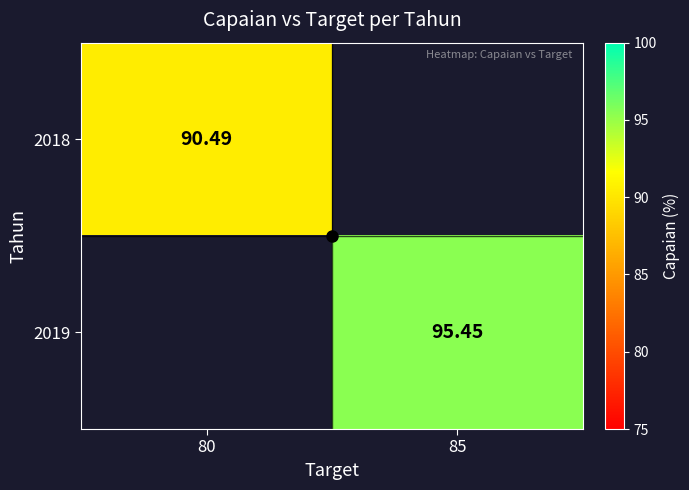

True or false: 2018 has a value of 125.0 at 80.

False